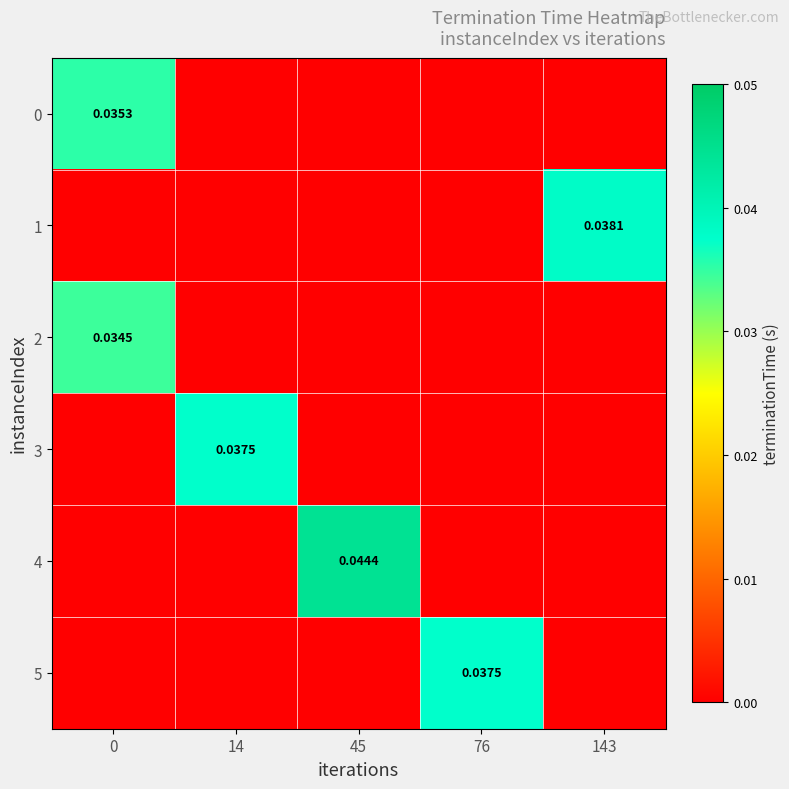

True or false: 2 has a value of 0.0 at 0.

True